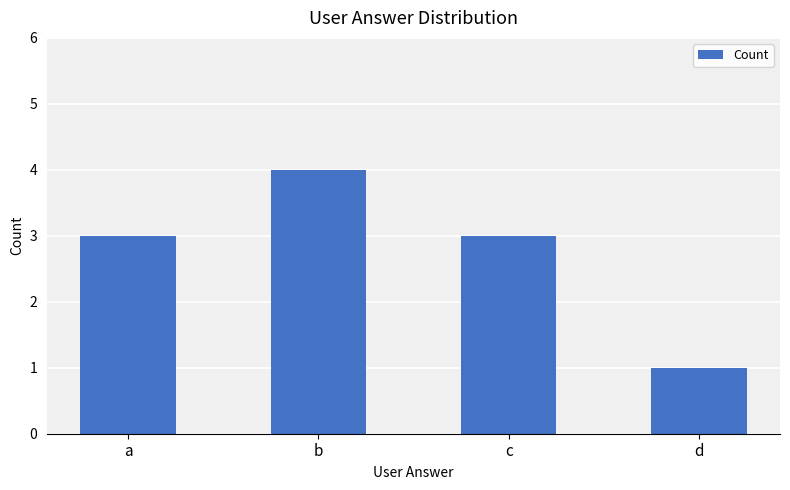

What is the change in value from b to c?

-1